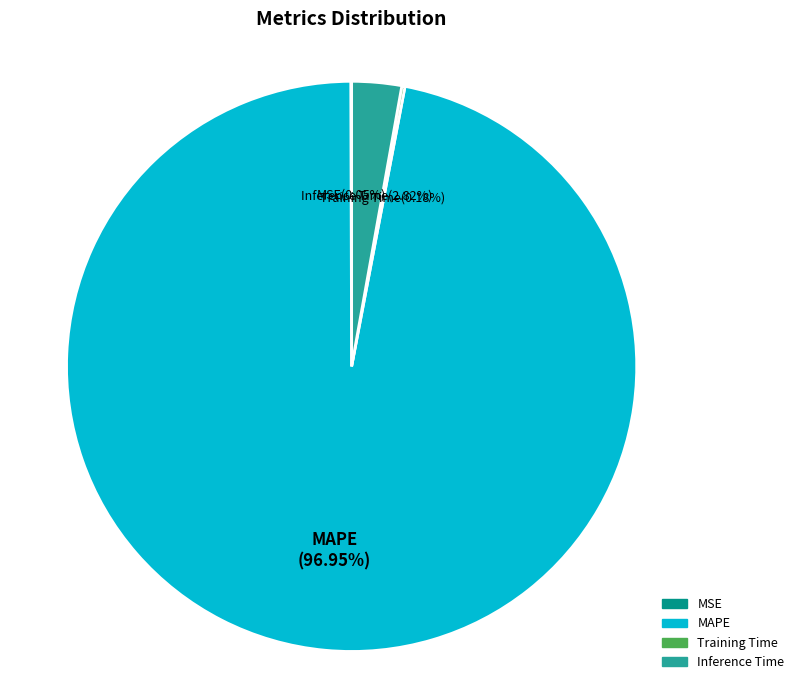

Which category has the biggest portion of the pie?

MAPE